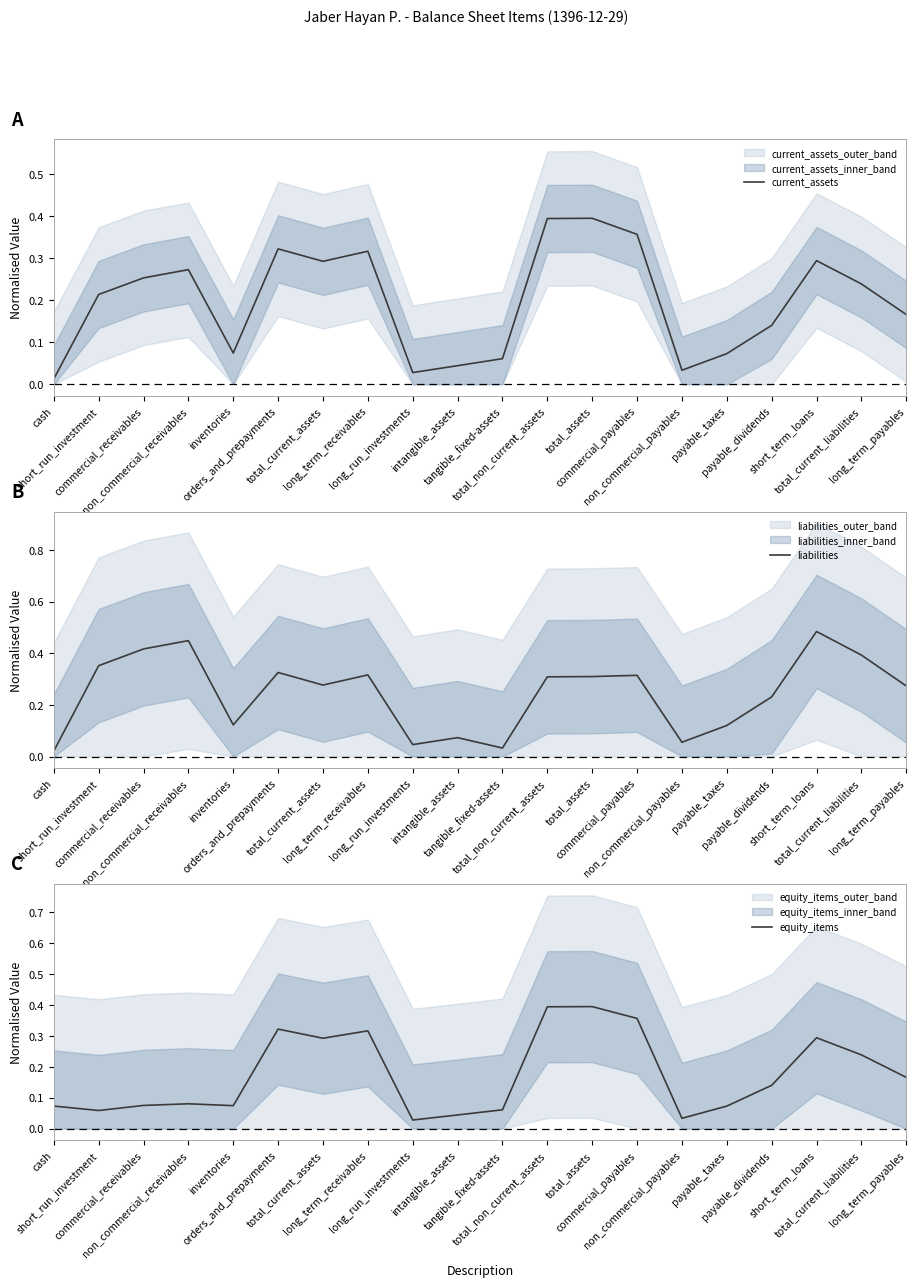

List the labels in order of liabilities value, largest first.

short_term_loans, non_commercial_receivables, commercial_receivables, total_current_liabilities, short_run_investment, orders_and_prepayments, long_term_receivables, commercial_payables, total_assets, total_non_current_assets, total_current_assets, long_term_payables, payable_dividends, inventories, payable_taxes, intangible_assets, non_commercial_payables, long_run_investments, tangible_fixed-assets, cash